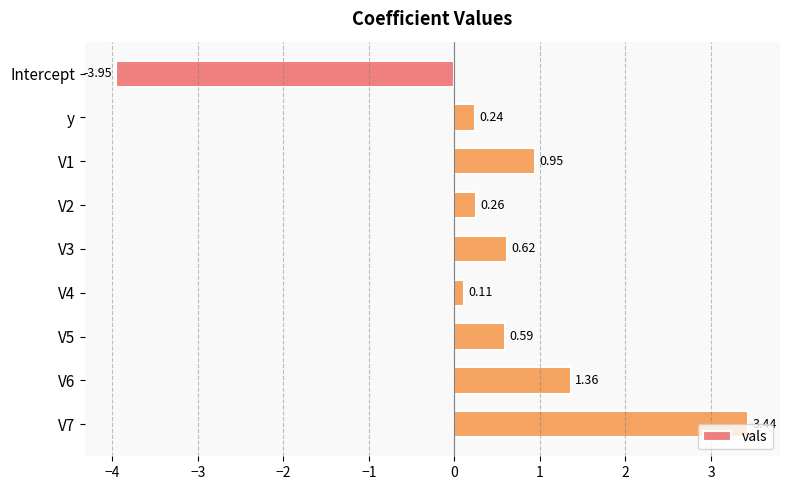

List the labels in order of value, smallest first.

Intercept, V4, y, V2, V5, V3, V1, V6, V7